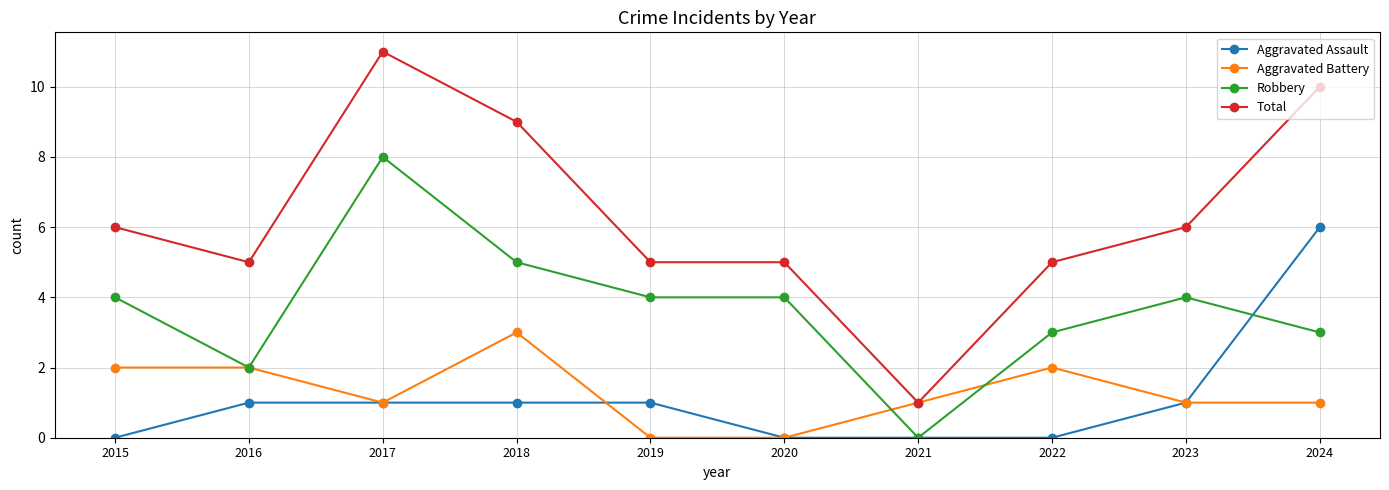

Which category has the highest value in the Total series?

2017